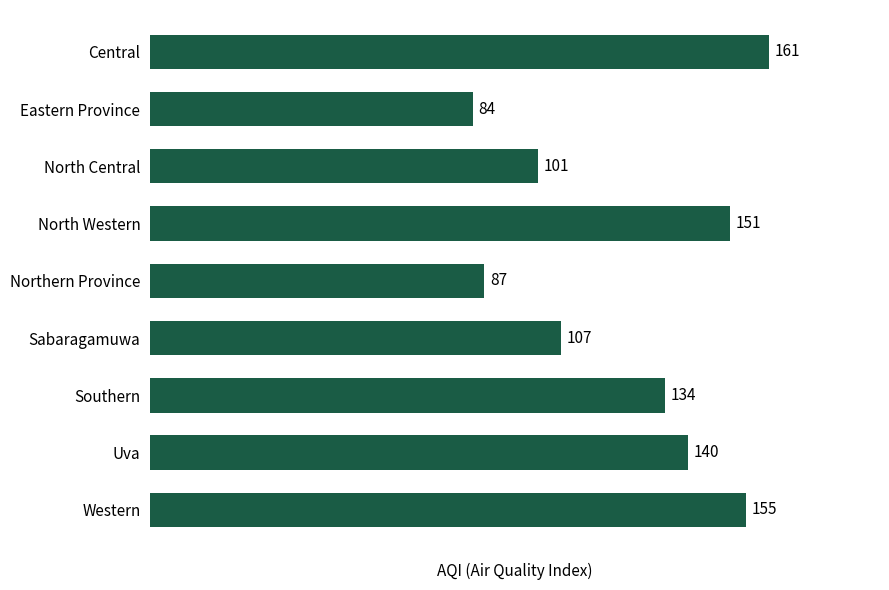

How many categories are shown in the chart?

9